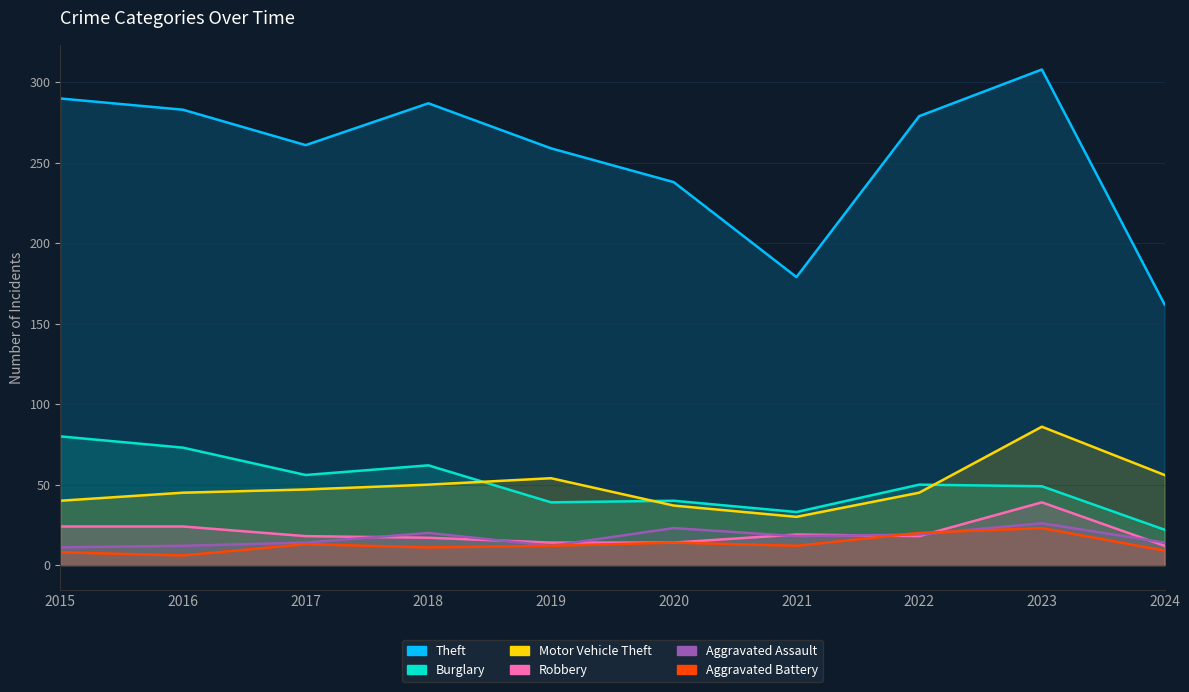

What value does the Burglary series have at 2018, to the nearest 5?

60